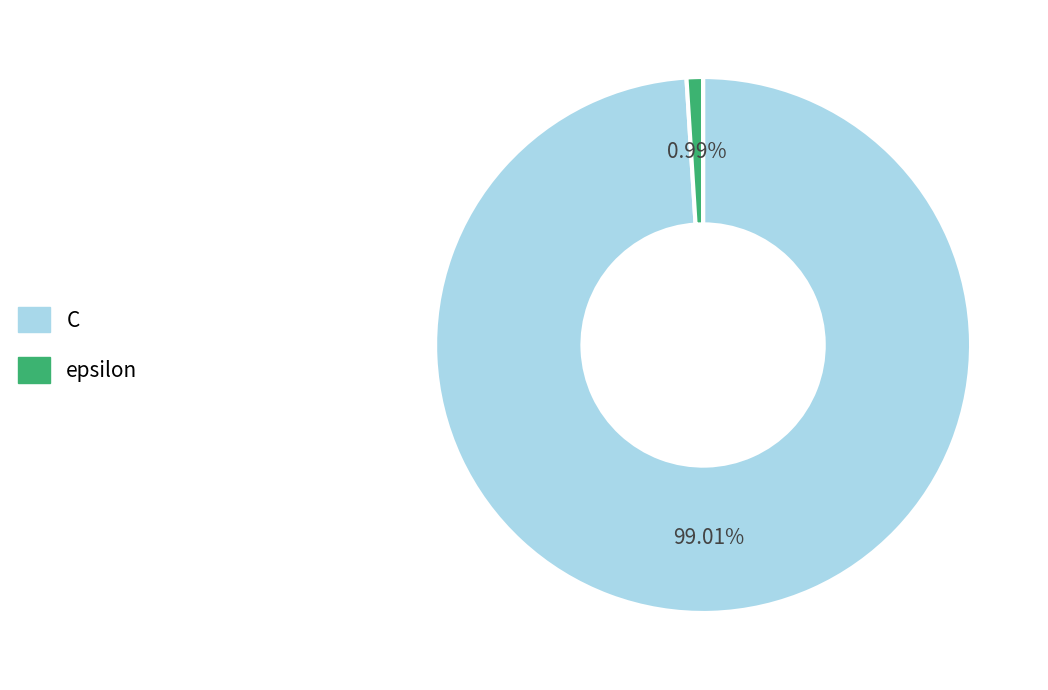

What percentage is the epsilon slice, to the nearest percent?

1%